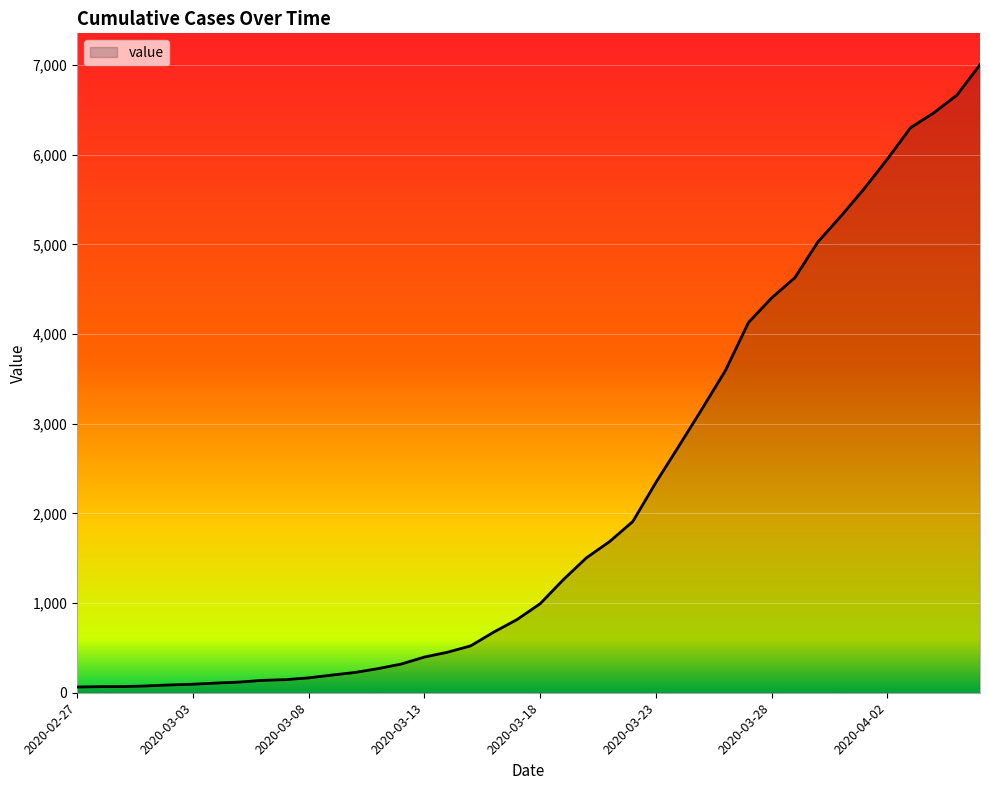

How many series are shown in this chart?

1